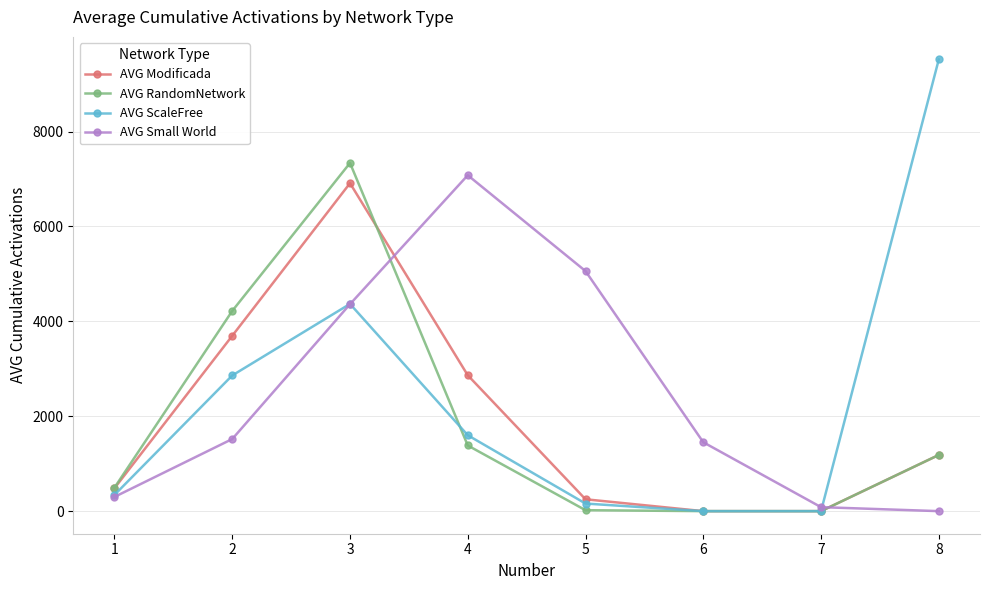

True or false: AVG ScaleFree has more than 0 points higher than both neighbors.

True